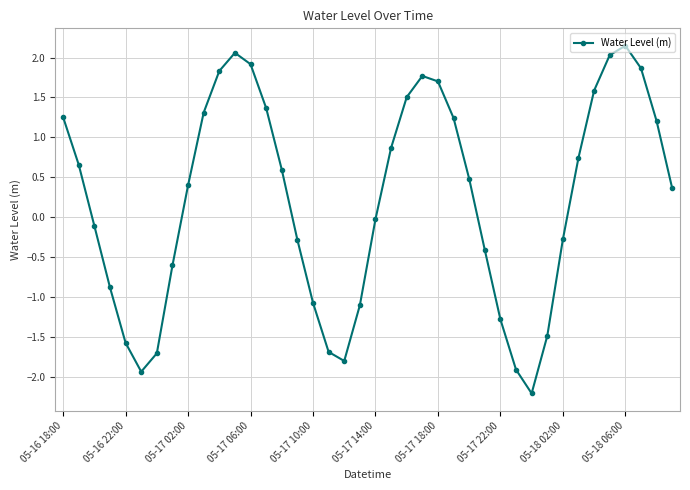

What is the difference between the maximum and minimum values?

4.4